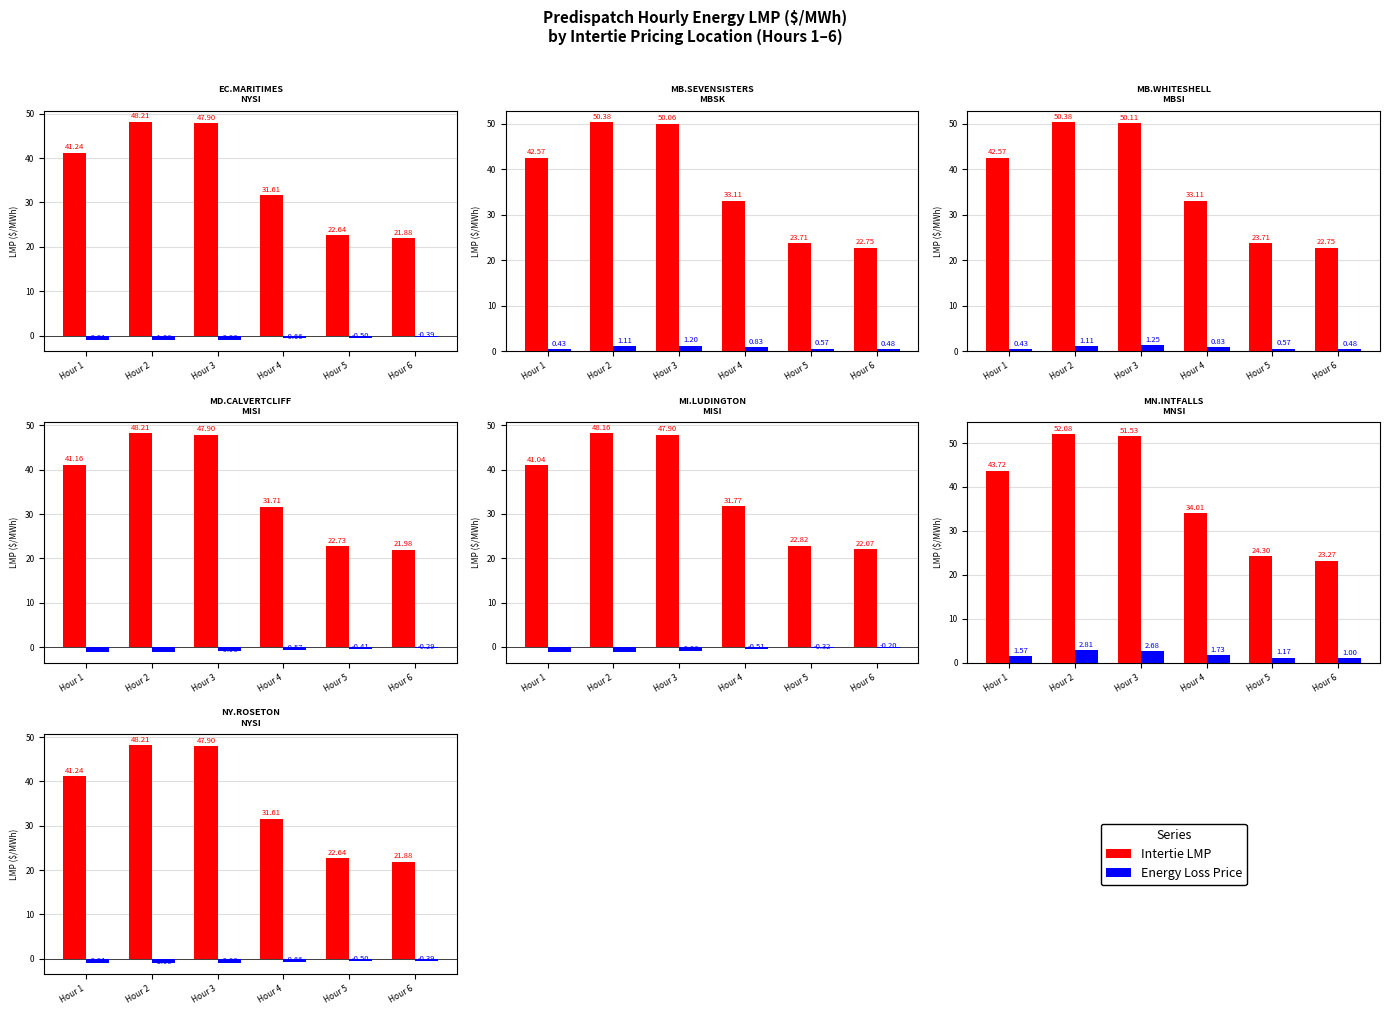

What are all the series names shown in the legend?

Intertie LMP, Energy Loss Price